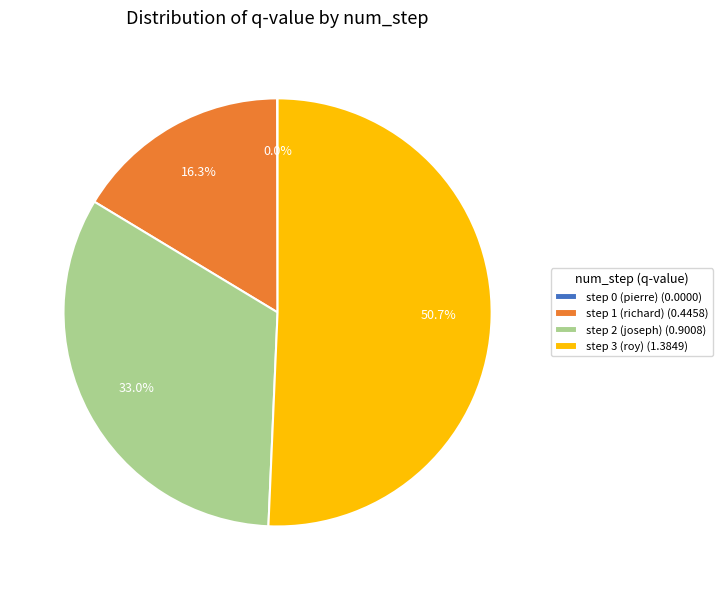

Combined, what portion of the pie is step 2 (joseph) (0.9008) and step 3 (roy) (1.3849)?

83.7%